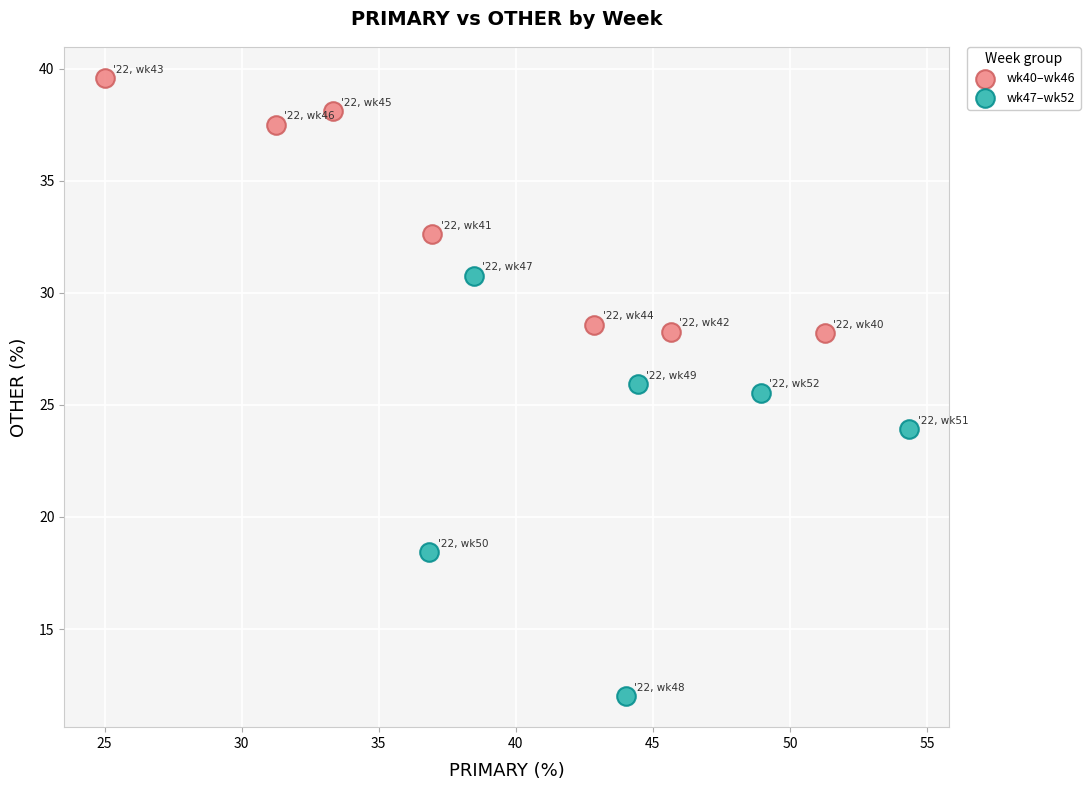

Which series contains the highest Y value?

wk40–wk46